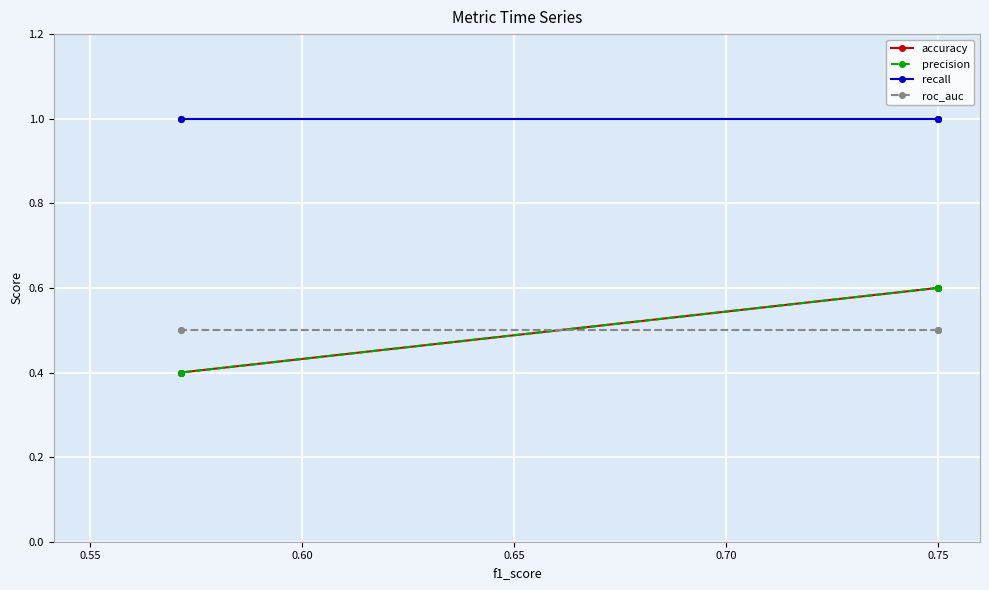

True or false: accuracy has a value of 0.6 at 0.70.

False